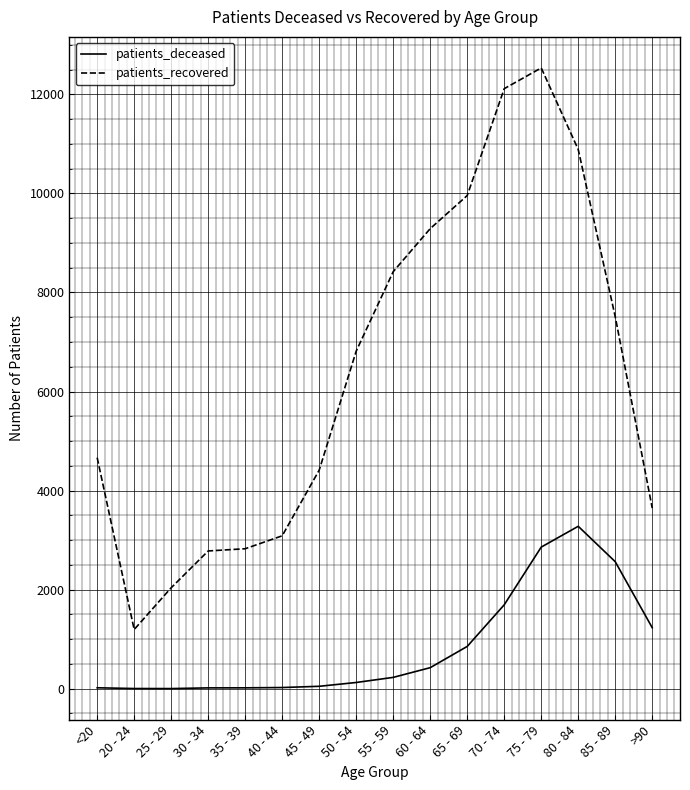

What is the difference between the second highest and minimum values in the patients_recovered series?

10918